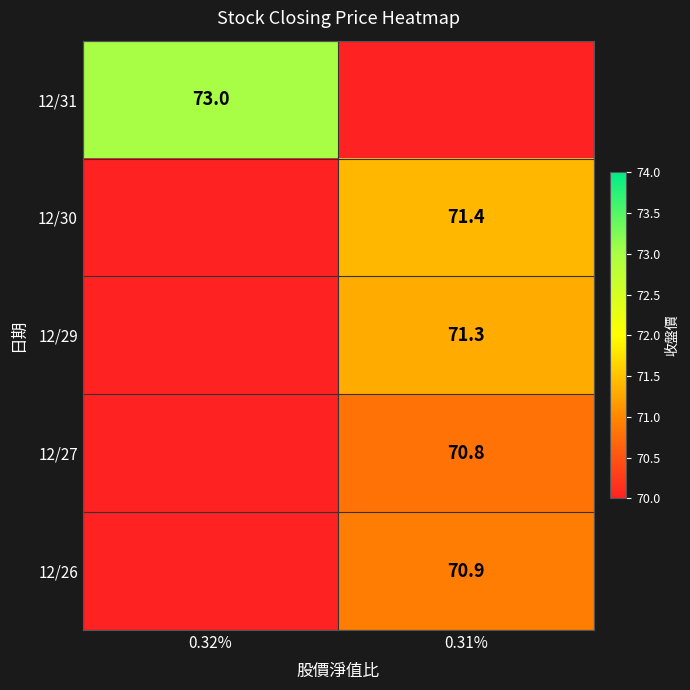

How many data points does each series have?

2